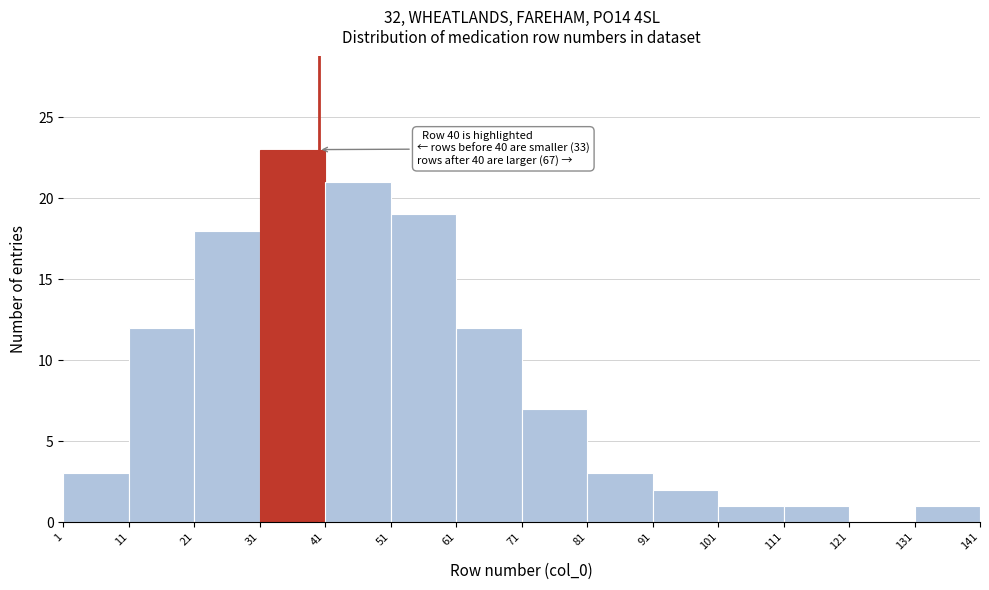

Which range on the x-axis has the tallest bar?

31 to 41